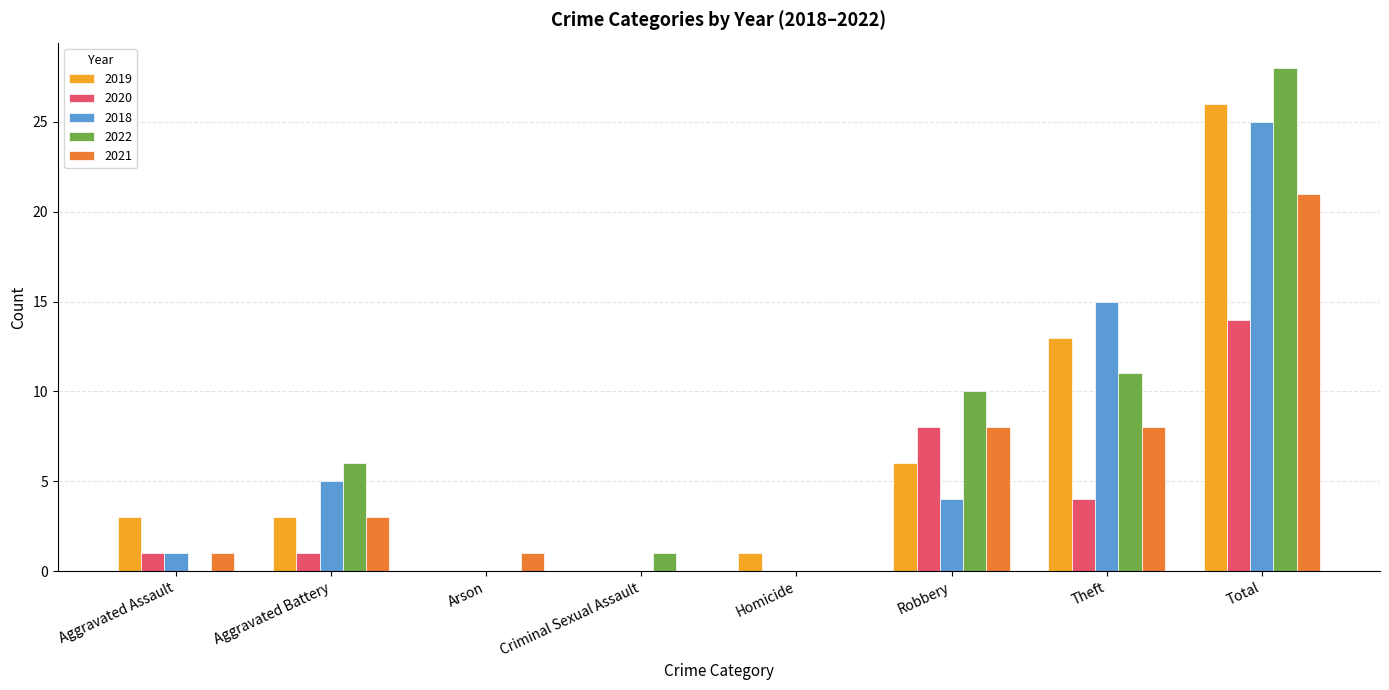

Which category has the highest value in the 2022 series?

Total